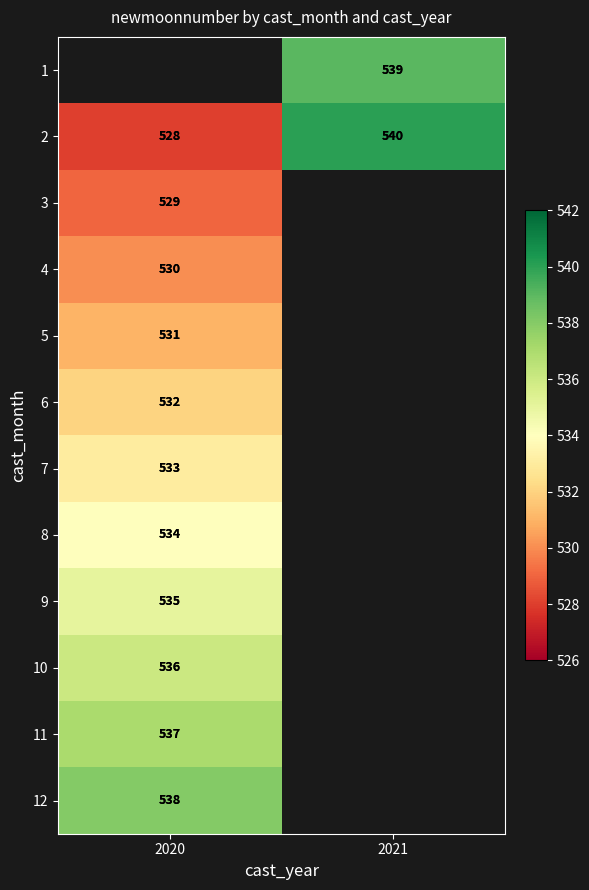

The value of 9 at 2020 is 535. True or false?

True